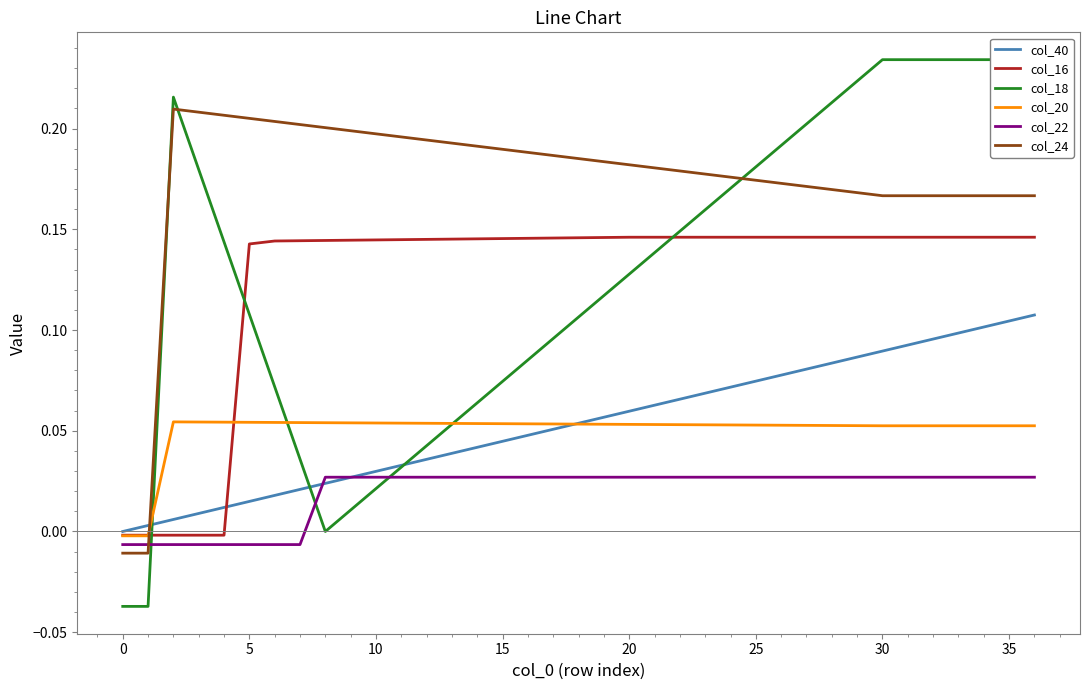

What is the label of the 2nd point from the right?

35